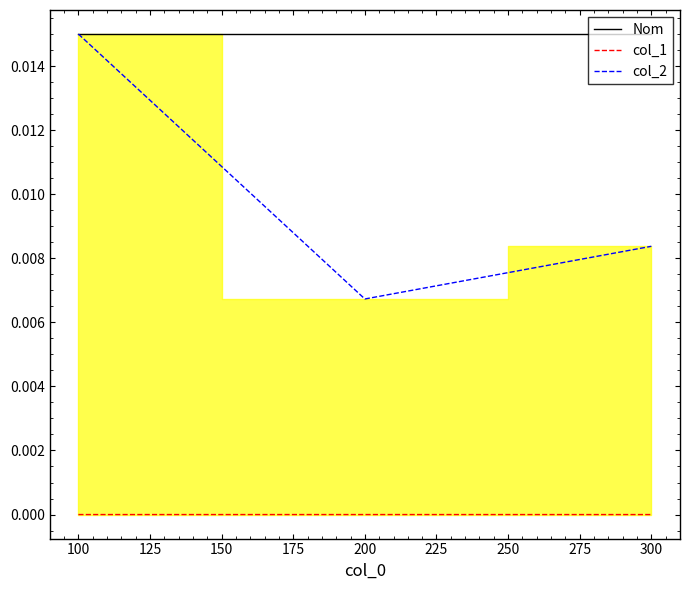

Is the value of Nom at 100 greater than the value of col_2 at 200?

Yes